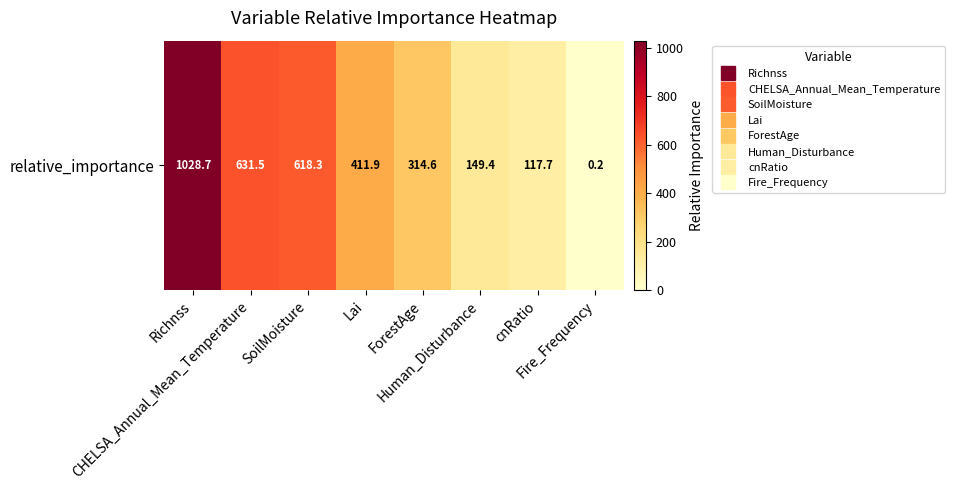

Where does the data first go above 411?

Richnss